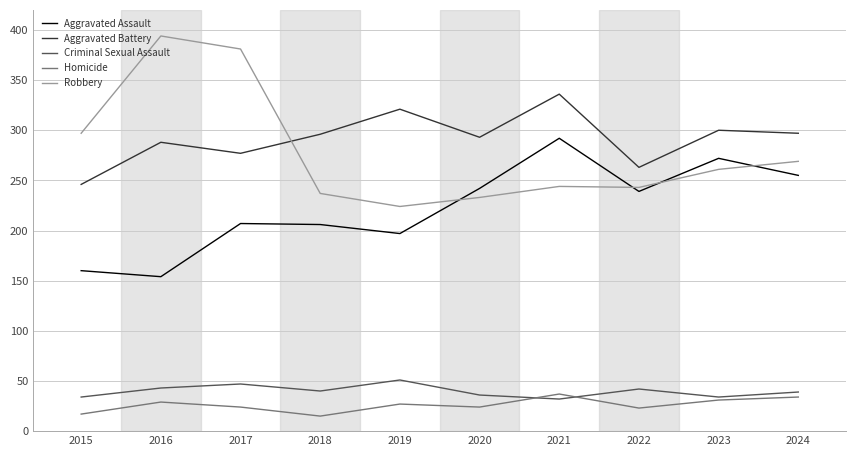

What is the difference between the second highest and minimum values in the Aggravated Assault series?

118